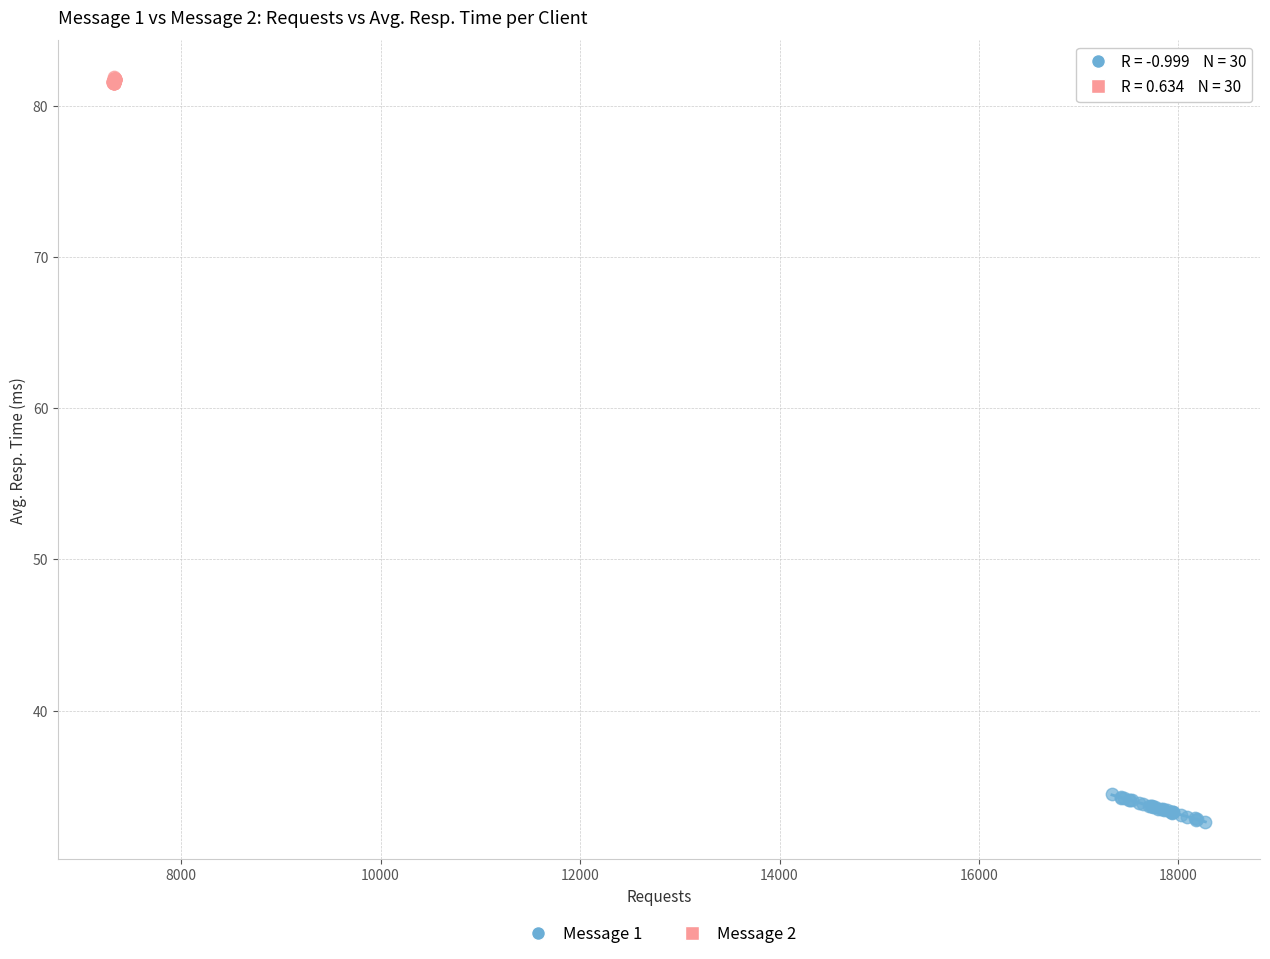

Which series contains the lowest Y value?

Message 1